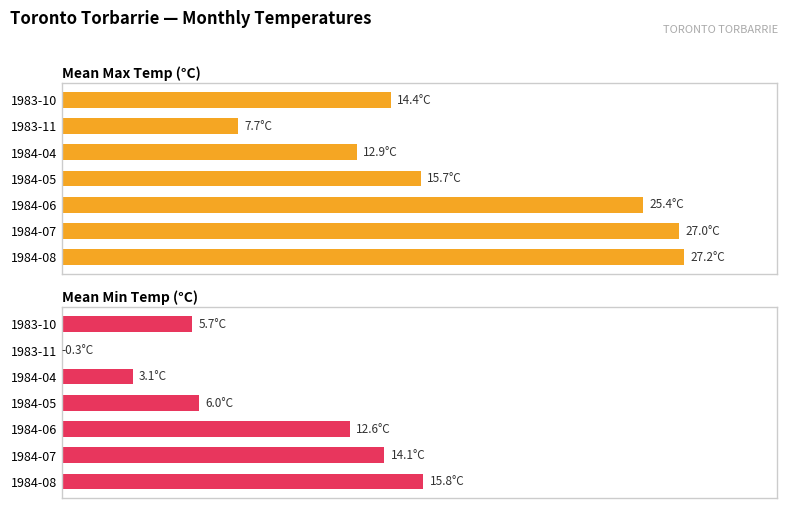

Which series changed the most between 1983-10 and 1984-08?

Mean Max Temp (°C)